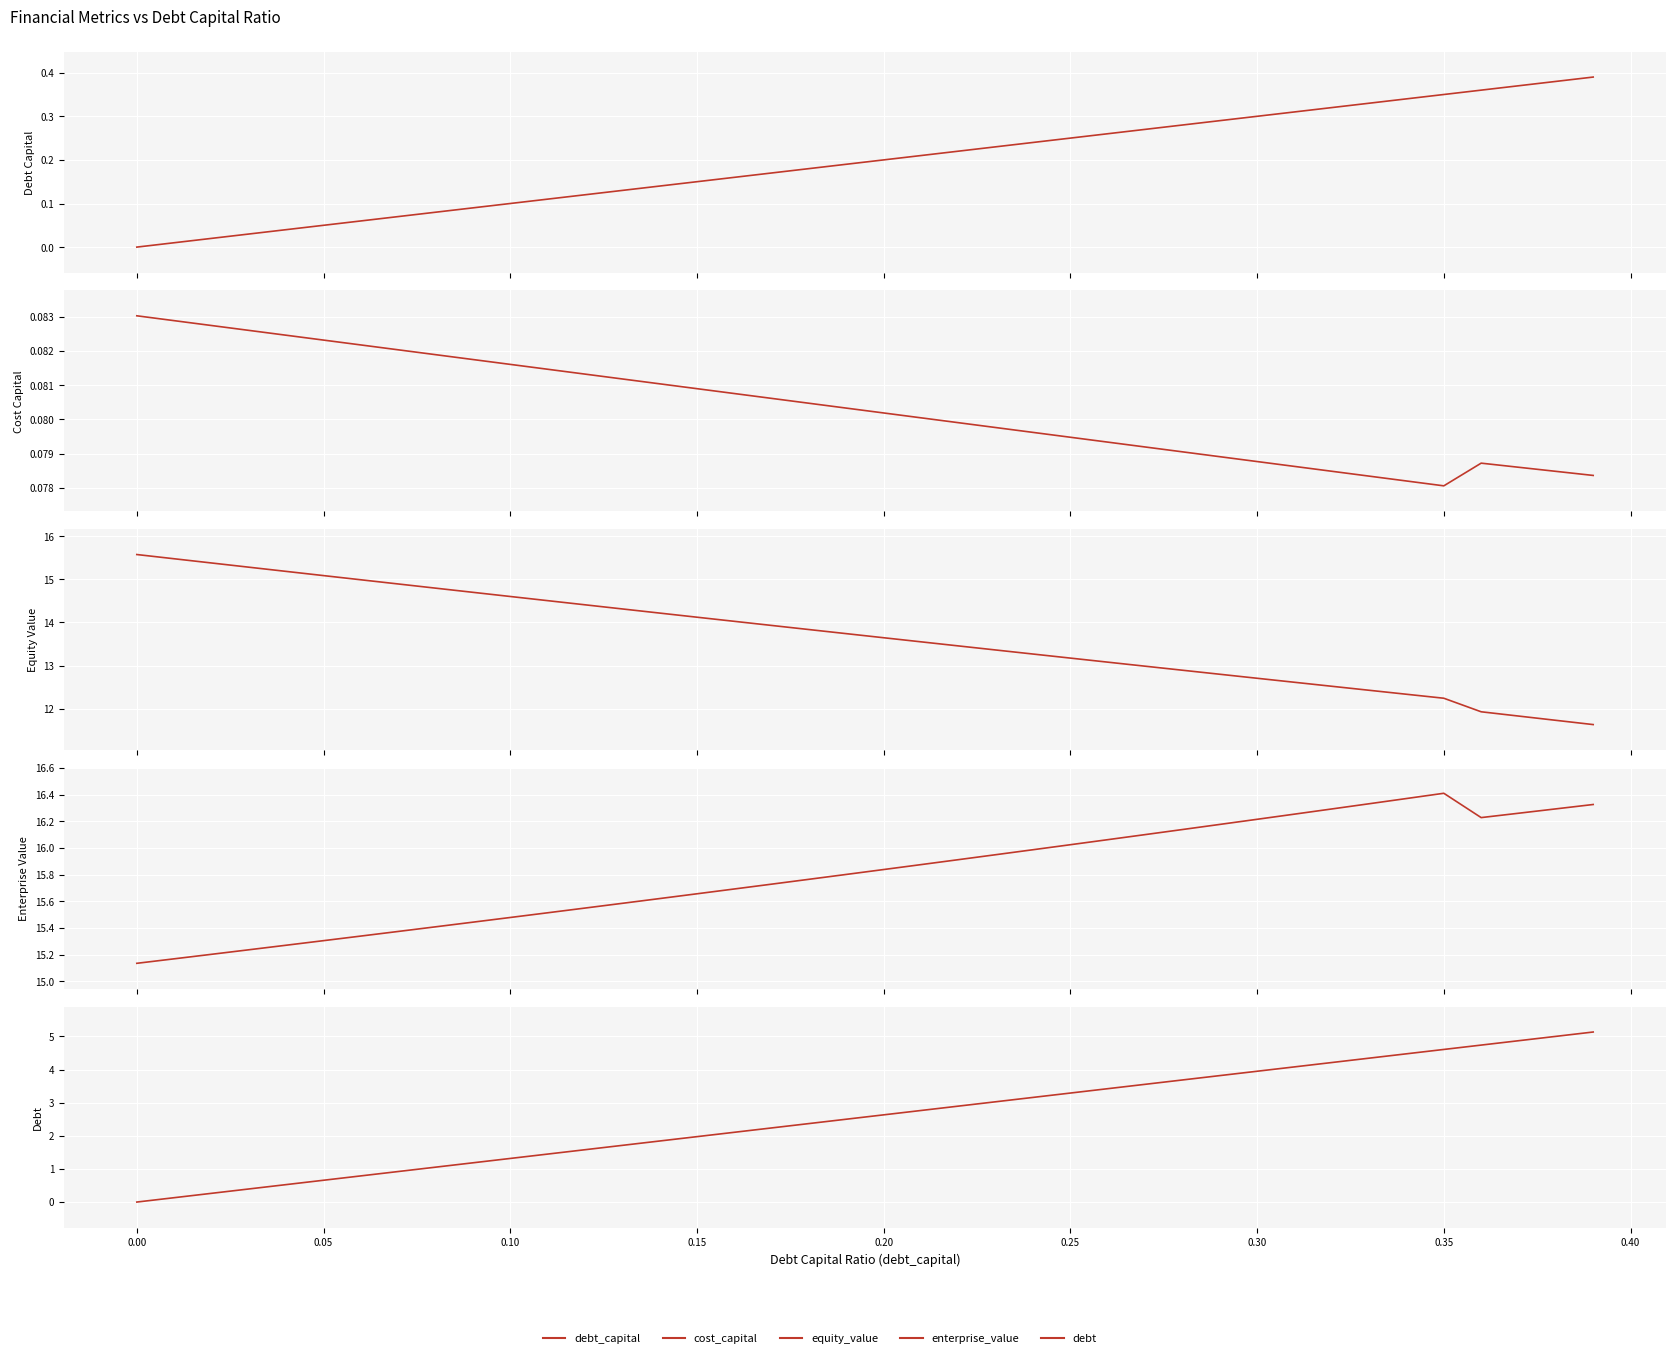

At 0.30, list the series in order from smallest to largest.

cost_capital, debt_capital, debt, equity_value, enterprise_value